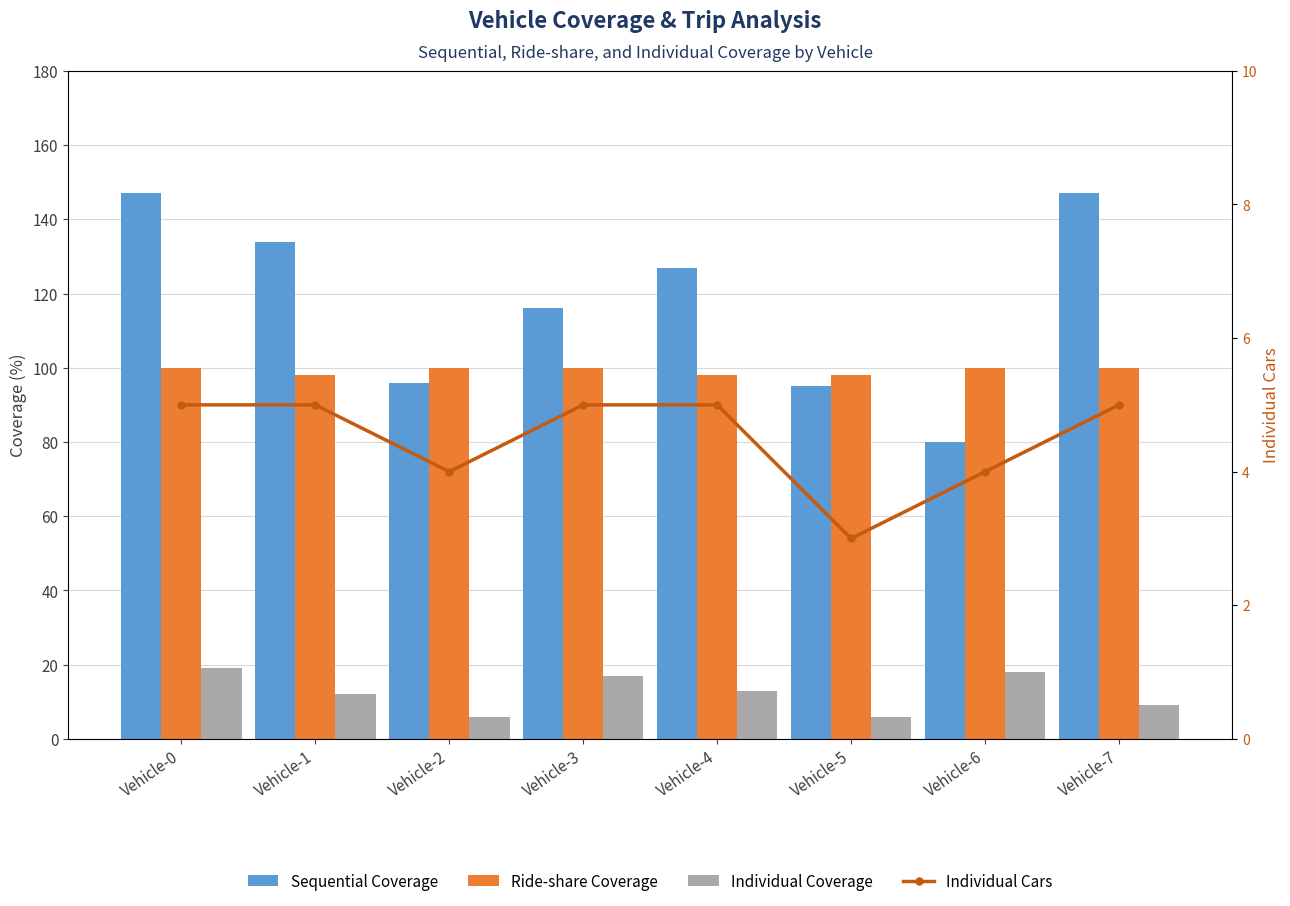

Is it true that Individual Coverage equals 6 at Vehicle-5?

True